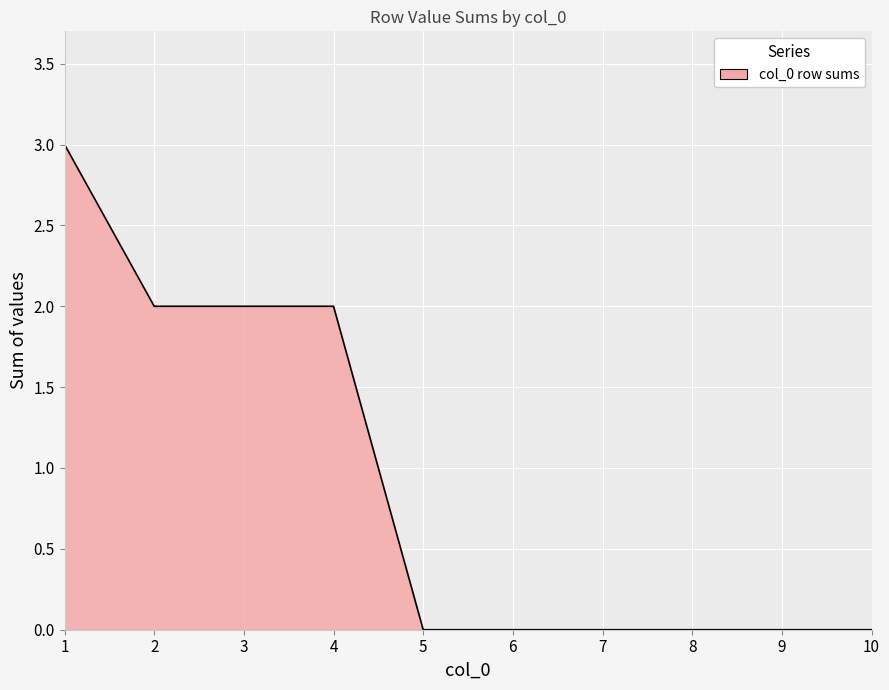

Reading left to right, what are all the values shown in this chart?

1=3	2=2	3=2	4=2	5=0	6=0	7=0	8=0	9=0	10=0